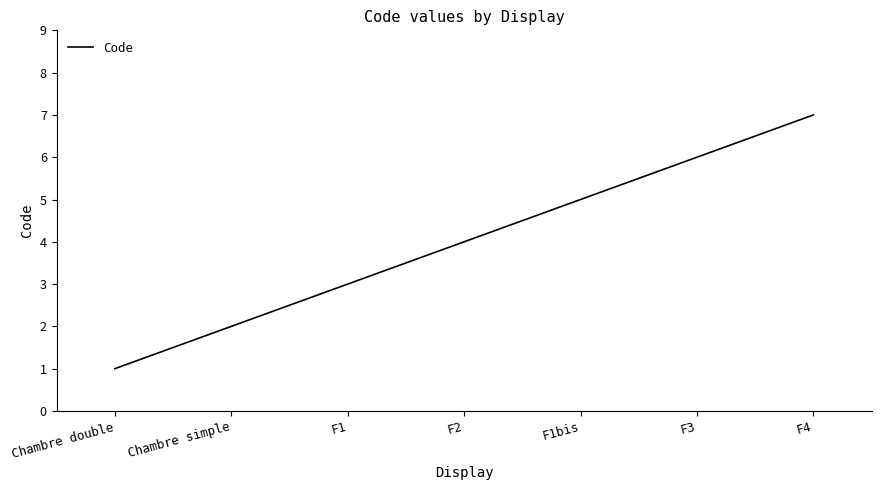

At which category does the chart reach its peak across all series?

F4